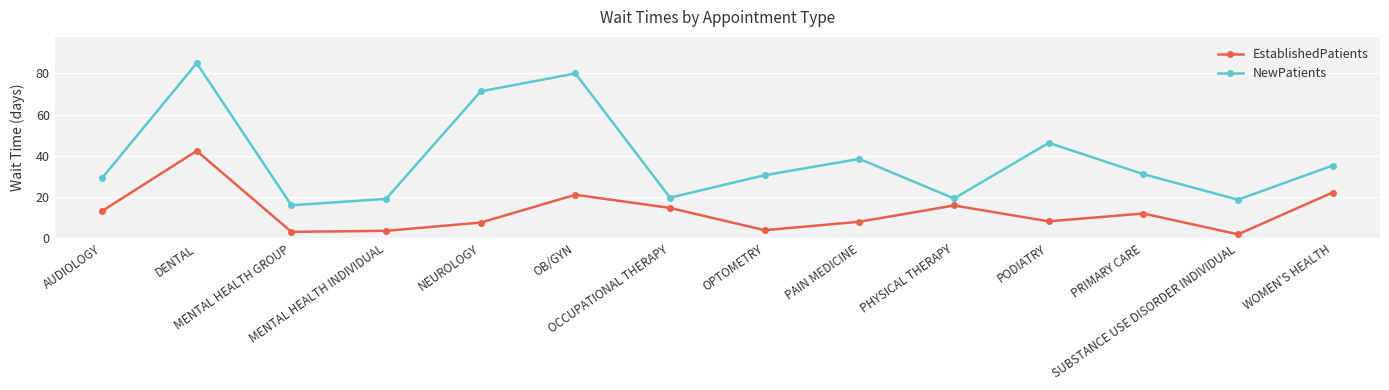

List the series in order of their peak value, highest first.

NewPatients, EstablishedPatients